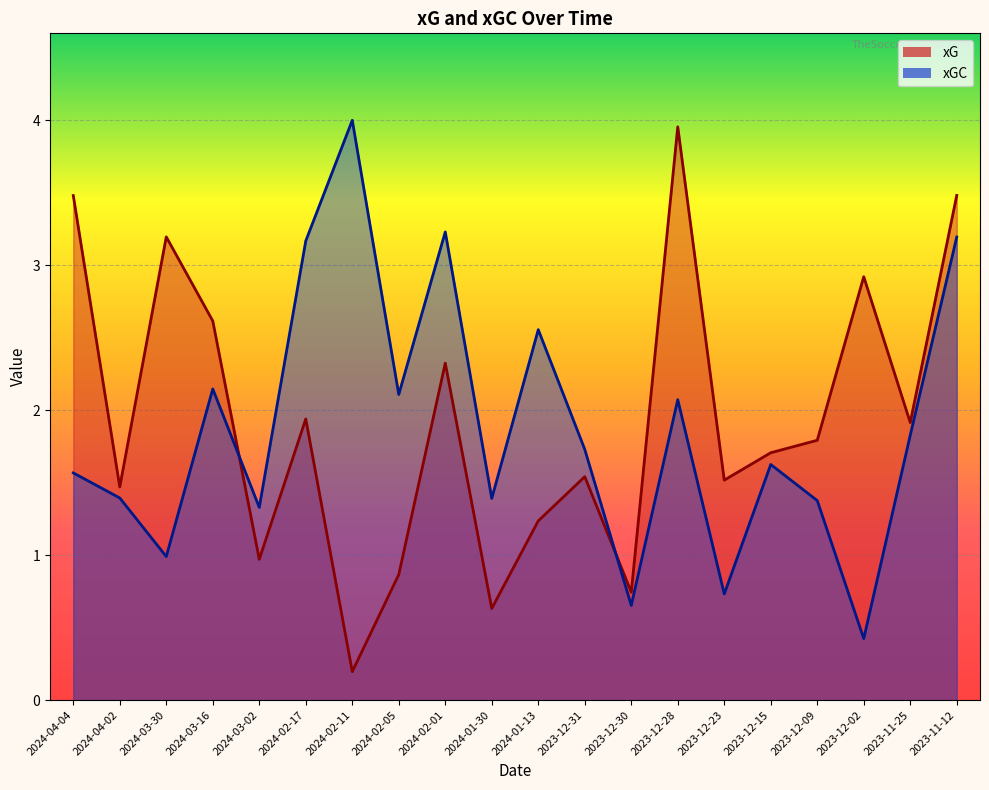

What is the average value of the xG series?

1.9